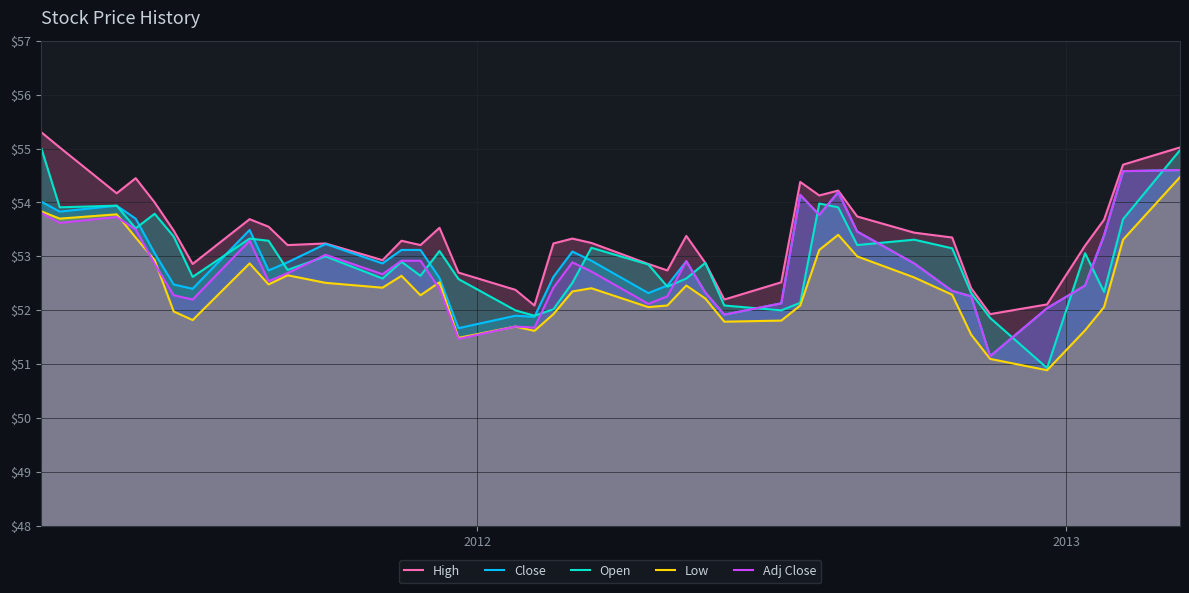

Which series has the widest spread of values?

Open